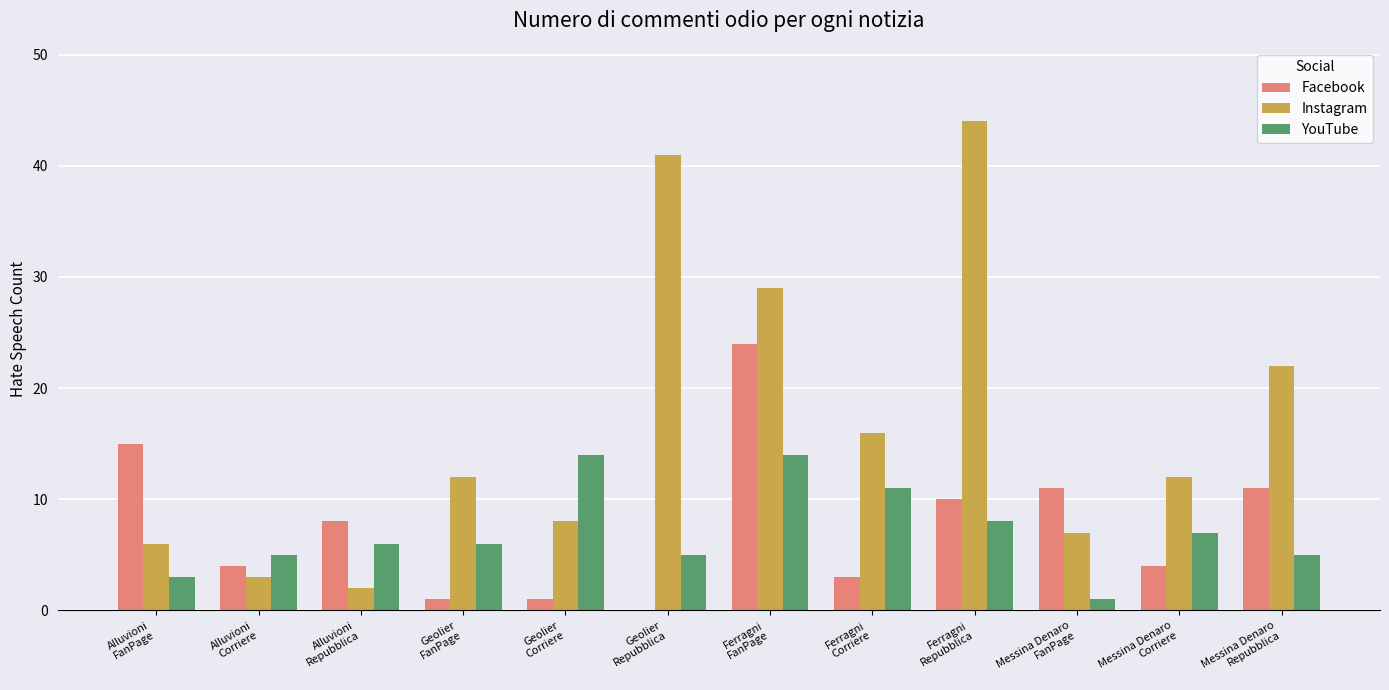

What is the maximum value shown in the chart?

44